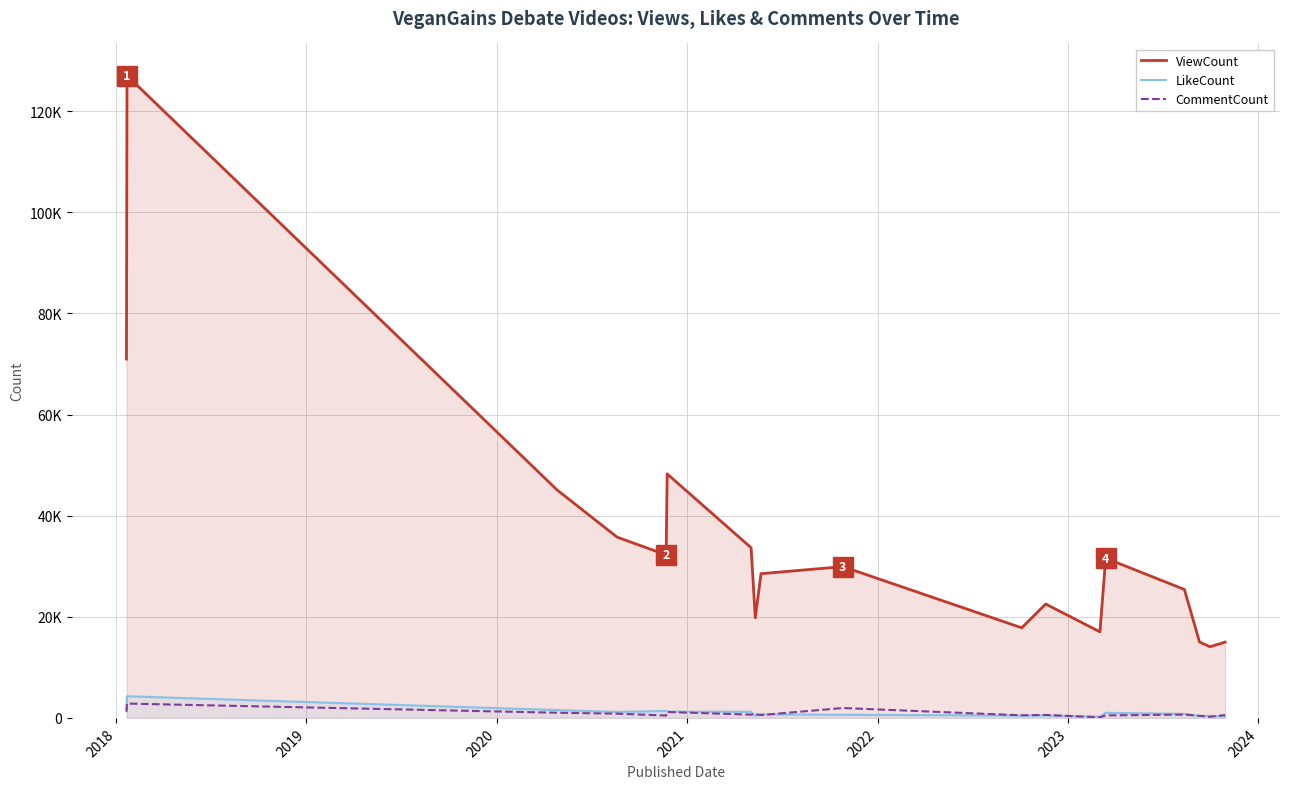

True or false: ViewCount and CommentCount cross at least once.

False